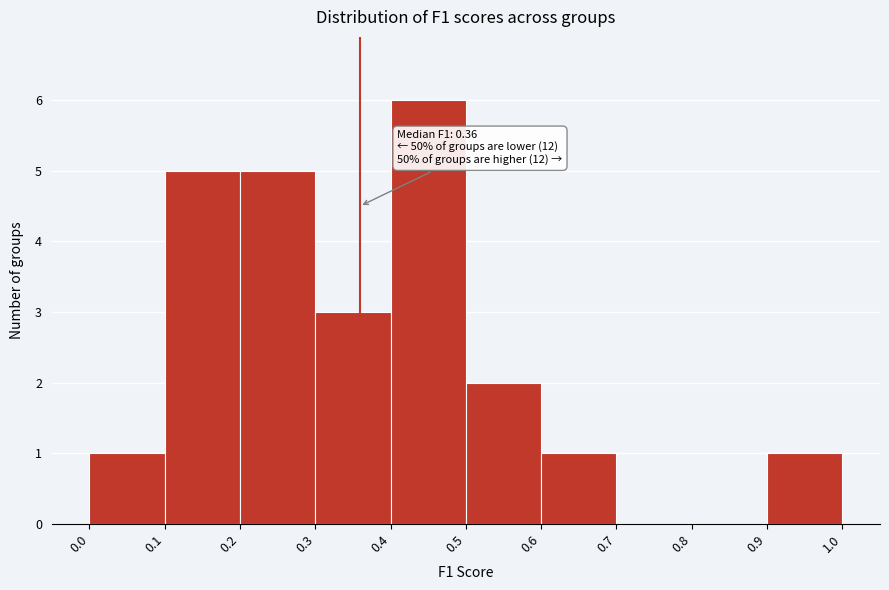

Which range on the x-axis has the tallest bar?

0.4 to 0.5